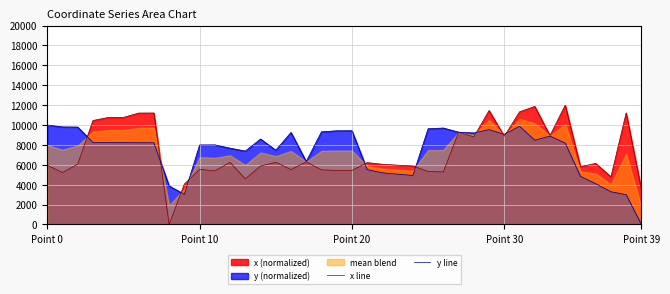

How many times do x line and y line cross each other?

9